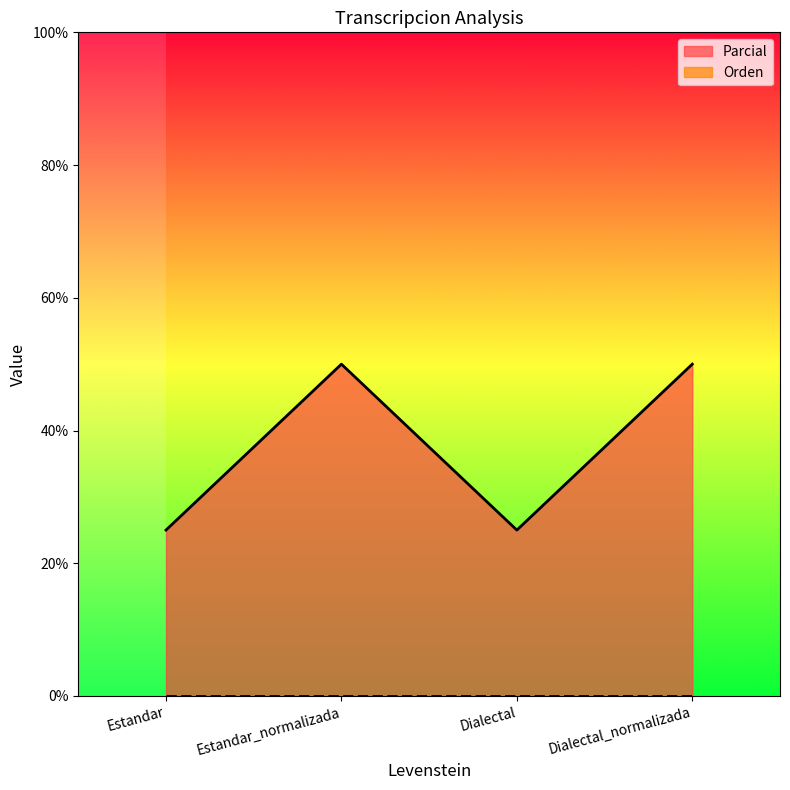

What is the average value?

38